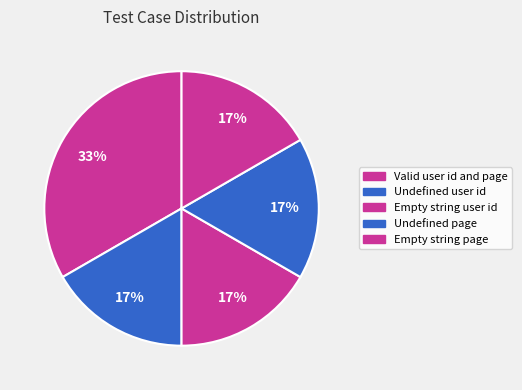

How many segments does this pie chart have?

5